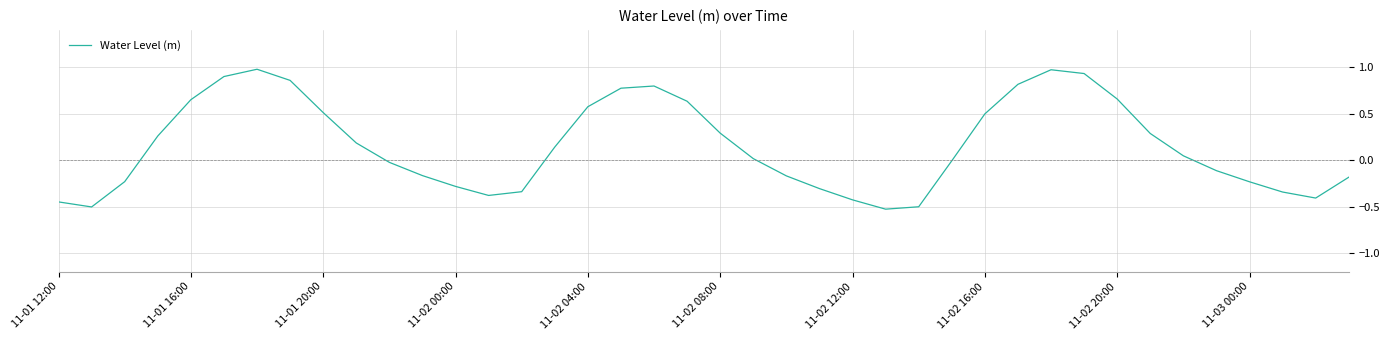

What is the difference between the maximum and minimum values?

1.5